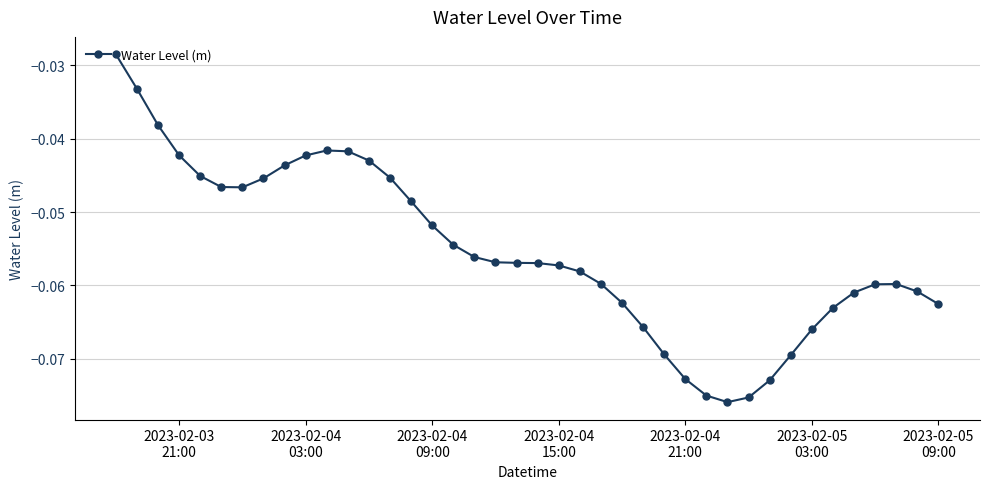

How many series are shown in this chart?

1